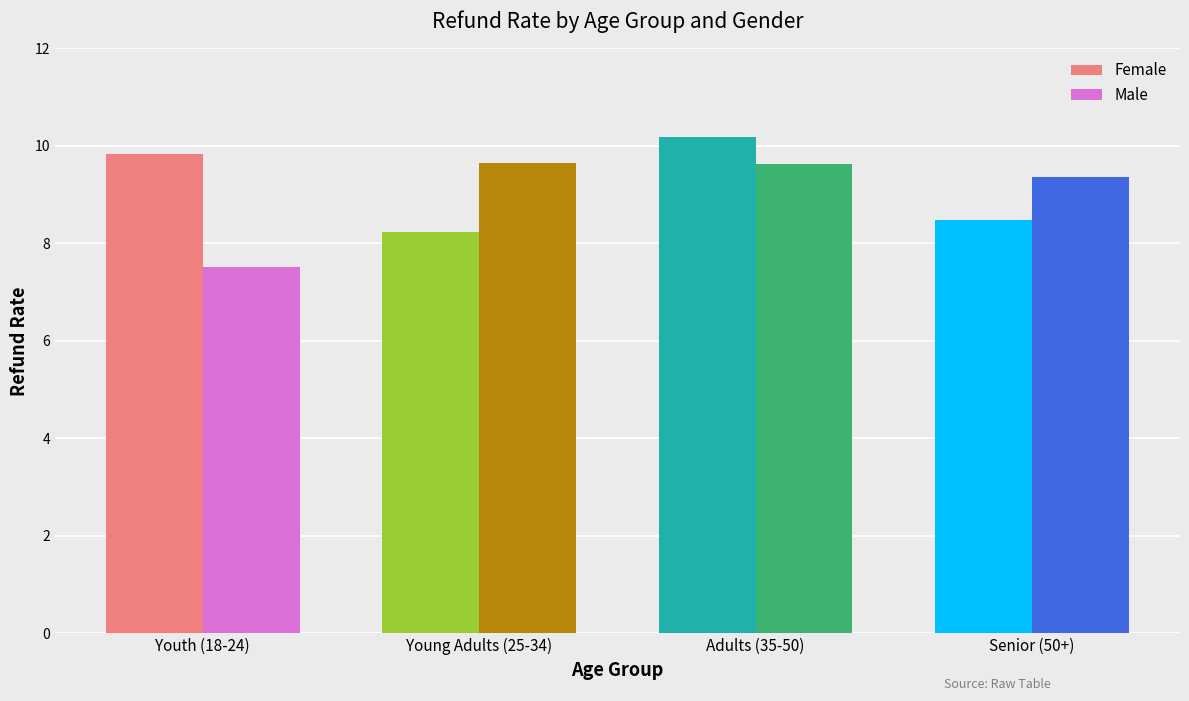

What is the difference between the maximum and minimum values in the Male series?

2.1